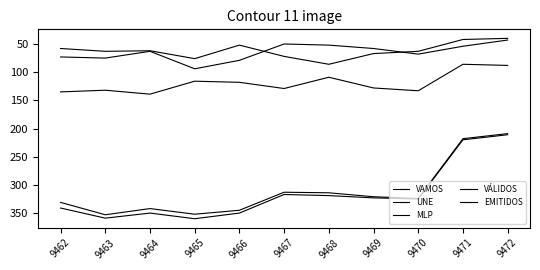

Does the chart display data point markers on the line(s)?

No